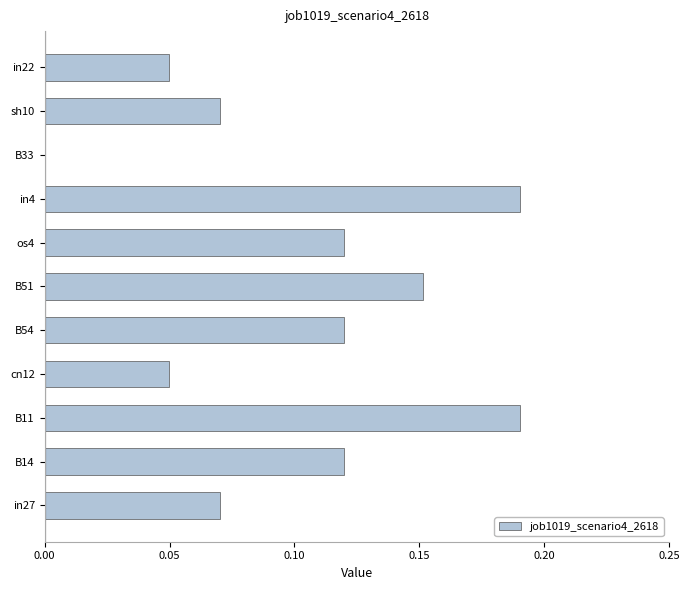

What is the sum of the values at B11 and in27?

0.3